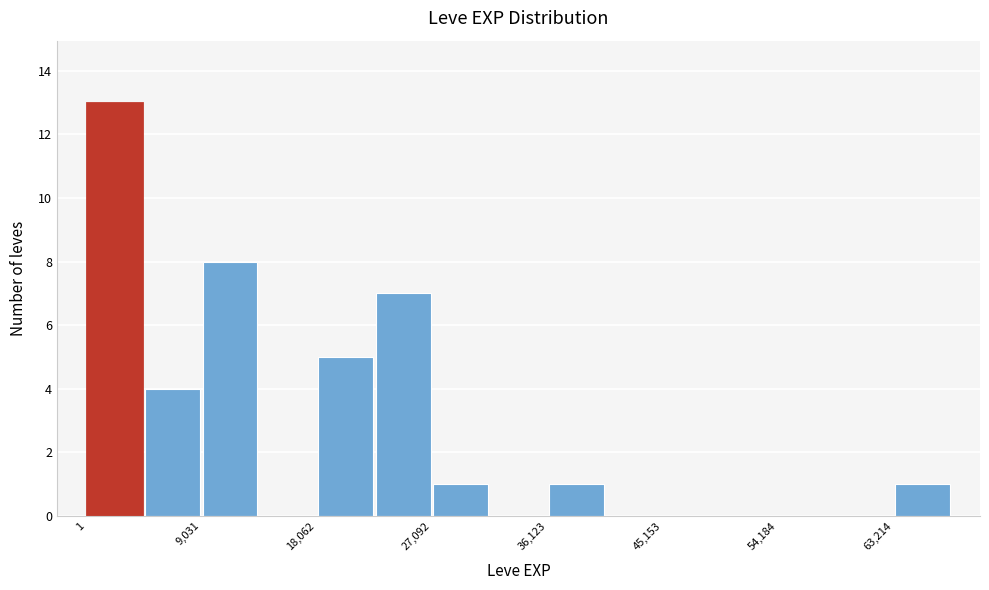

Which range on the x-axis has the tallest bar?

0 to 5000